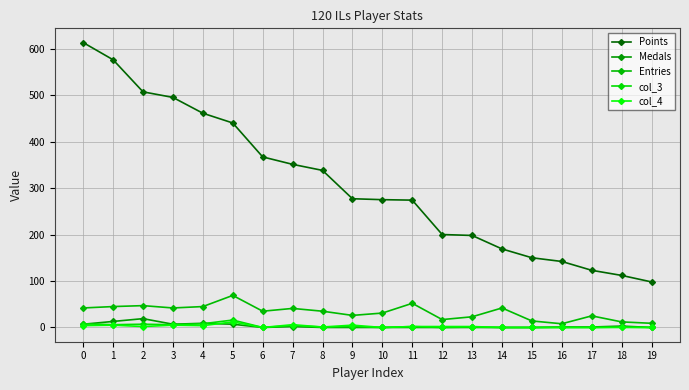

True or false: Points and col_3 intersect in this chart.

False